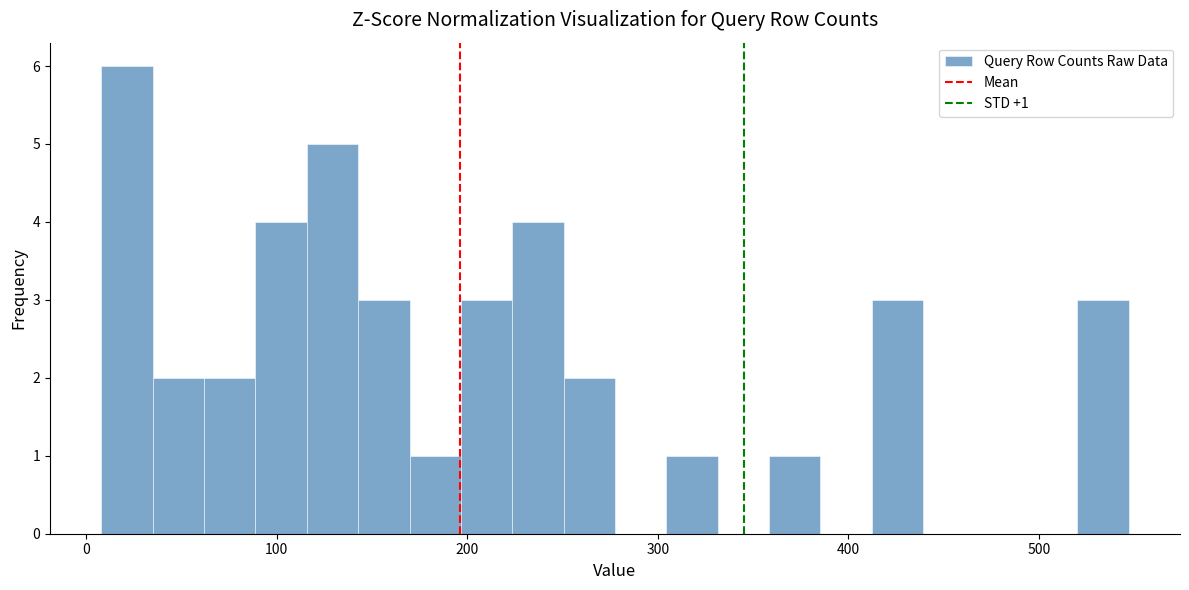

Around what value on the x-axis is the tallest bar? Give the approximate position of its centre, as read against the axis.

20